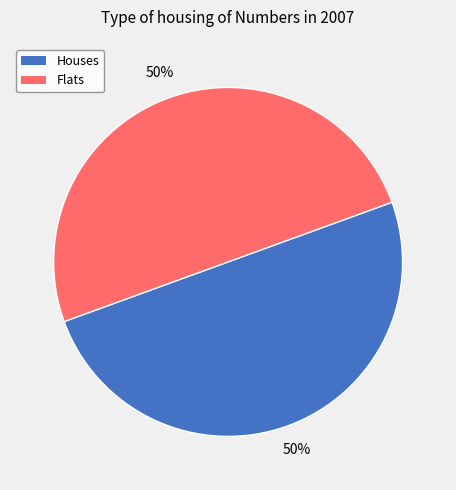

What is the ratio of the value at Houses to the value at Flats?

1.0